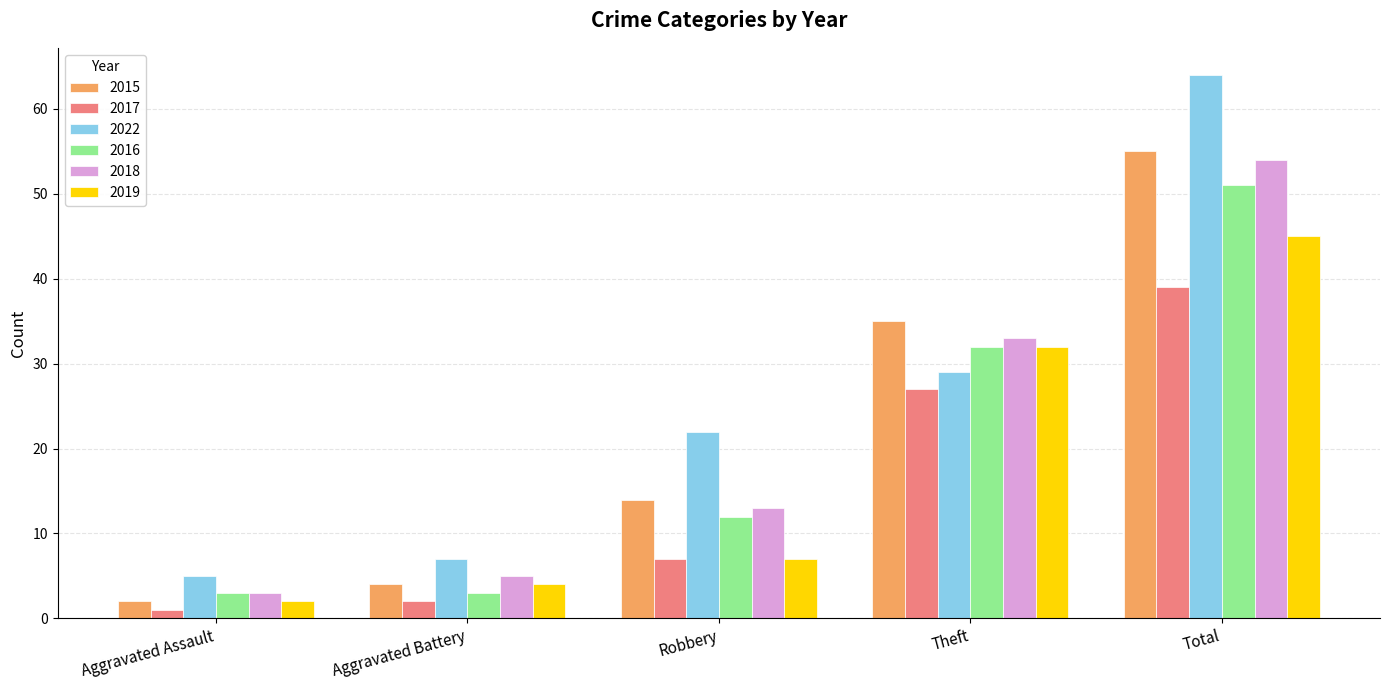

What is the difference between the 2015 values at Total and Robbery?

41